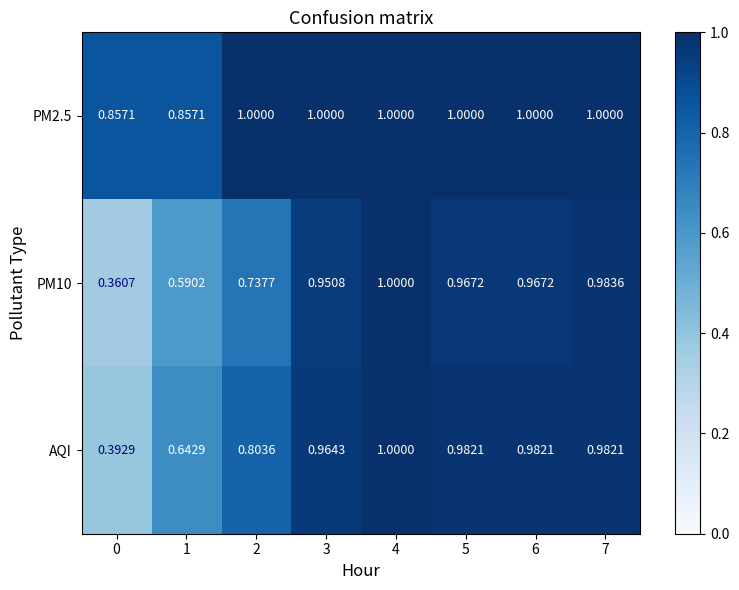

What is the total value across all series at 6?

2.9